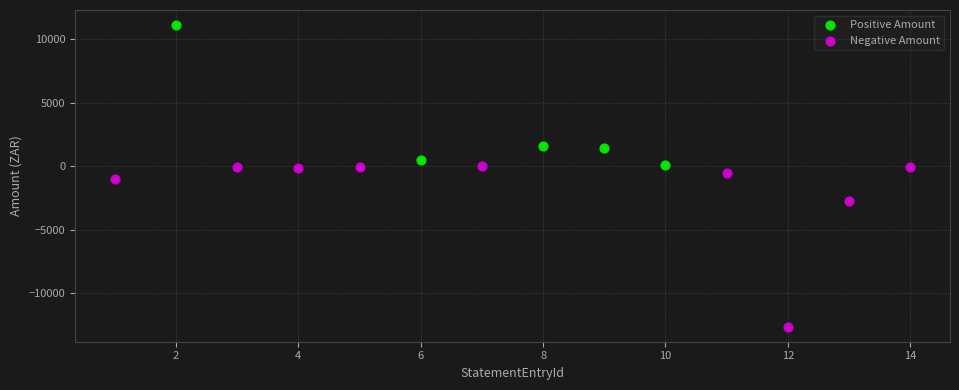

Which series contains the lowest Y value?

Negative Amount